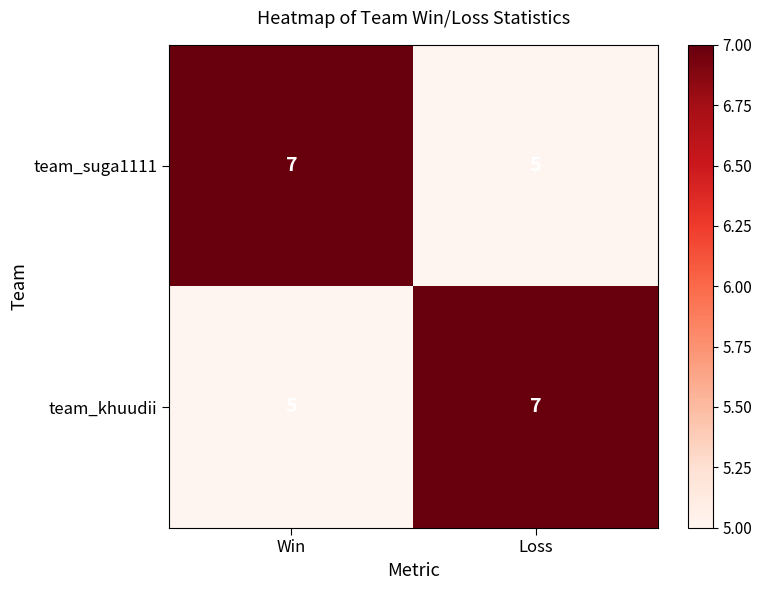

Which category has the lowest value in the team_khuudii series?

Win